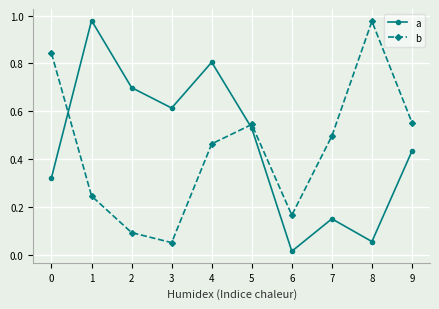

At how many categories does at least one series exceed 0?

10